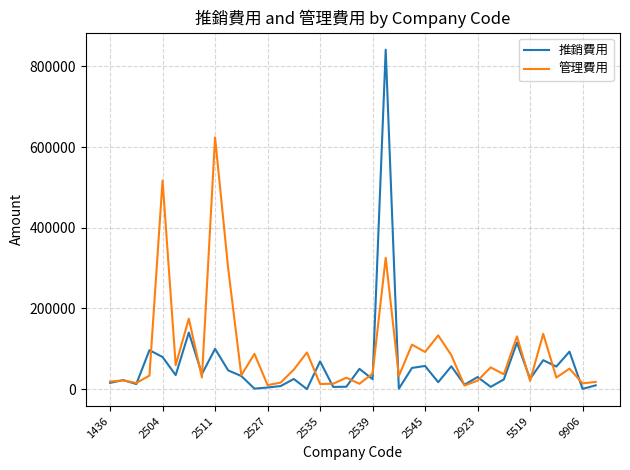

List the series in order of their peak value, lowest first.

管理費用, 推銷費用